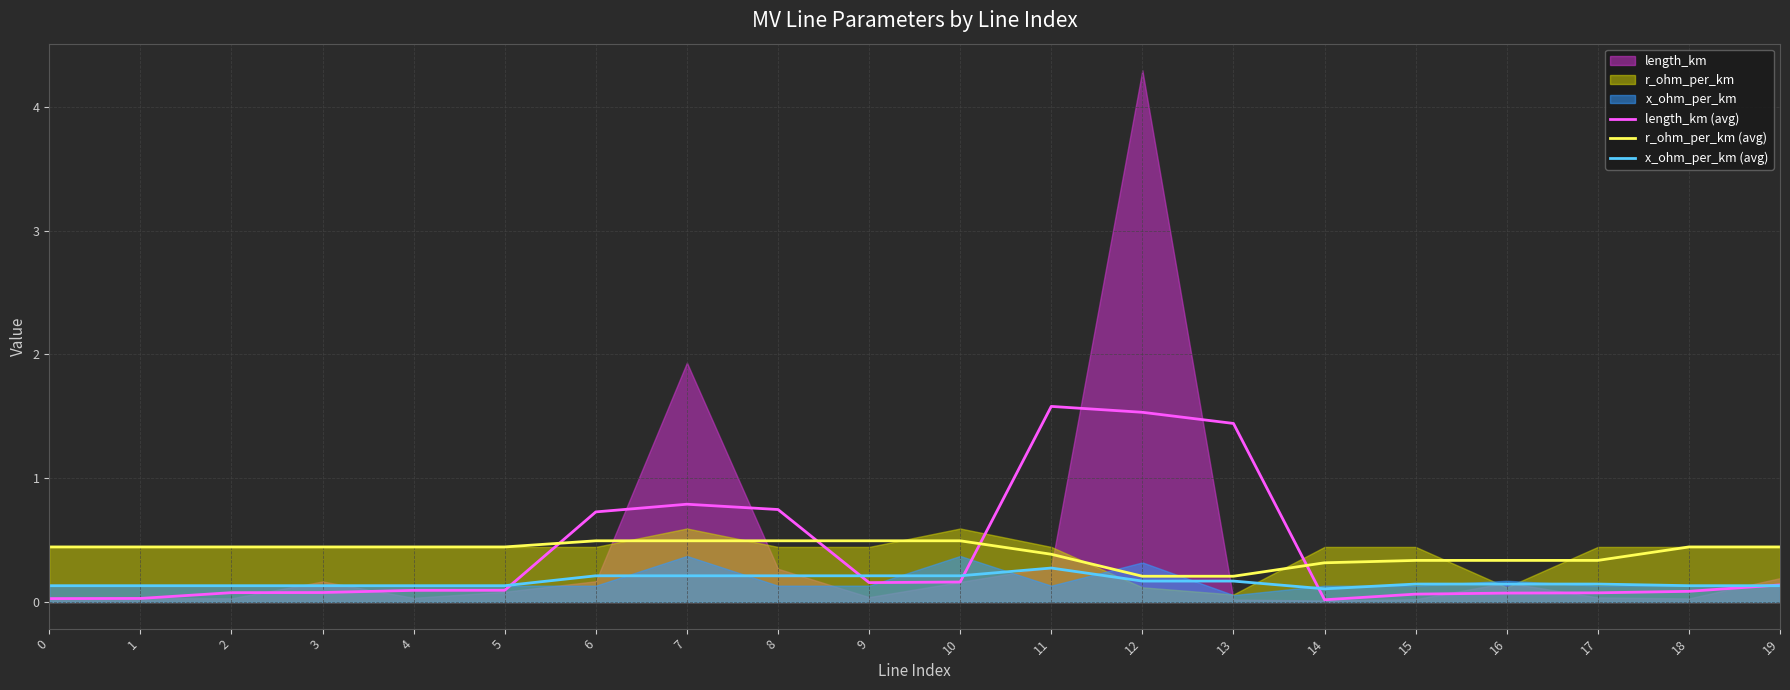

True or false: r_ohm_per_km (avg) and x_ohm_per_km (avg) intersect in this chart.

False